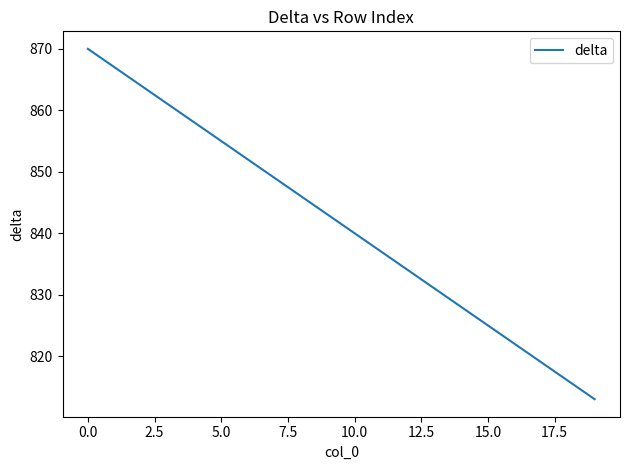

What is the difference between the maximum and minimum values?

57